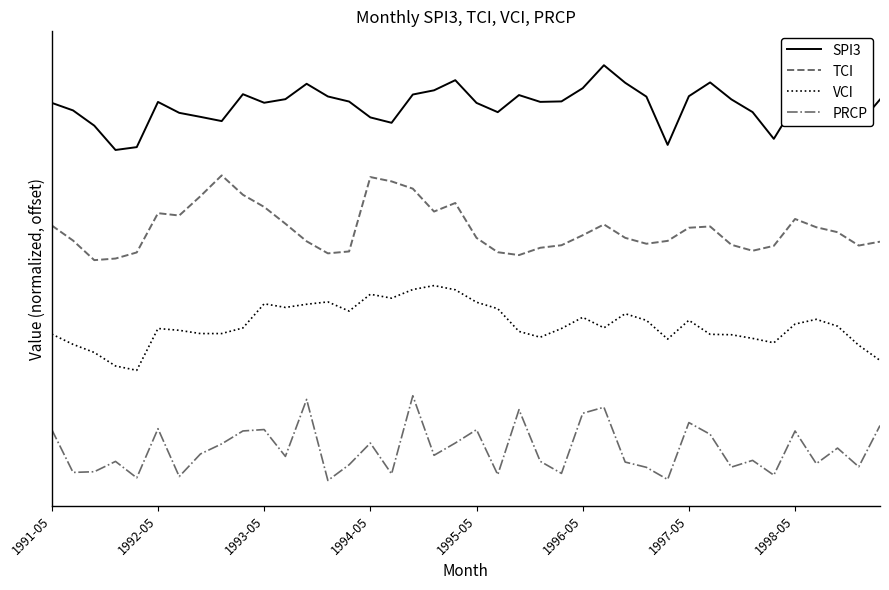

What are all the series names shown in the legend?

SPI3, TCI, VCI, PRCP